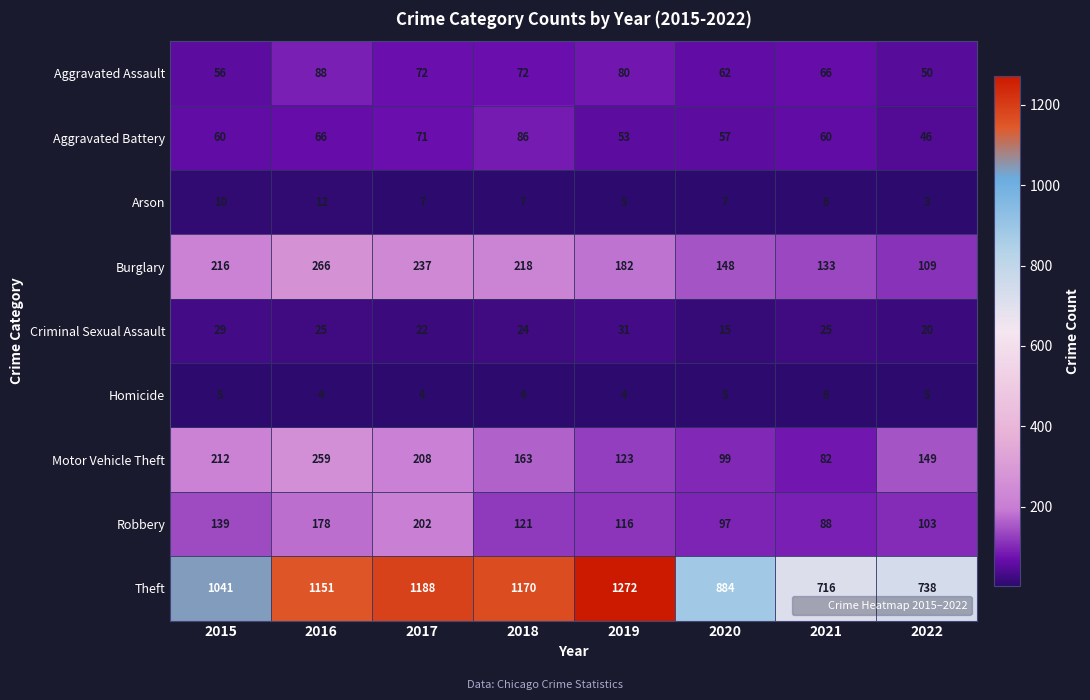

Rank the series by their maximum value, from lowest to highest.

Homicide, Arson, Criminal Sexual Assault, Aggravated Battery, Aggravated Assault, Robbery, Motor Vehicle Theft, Burglary, Theft